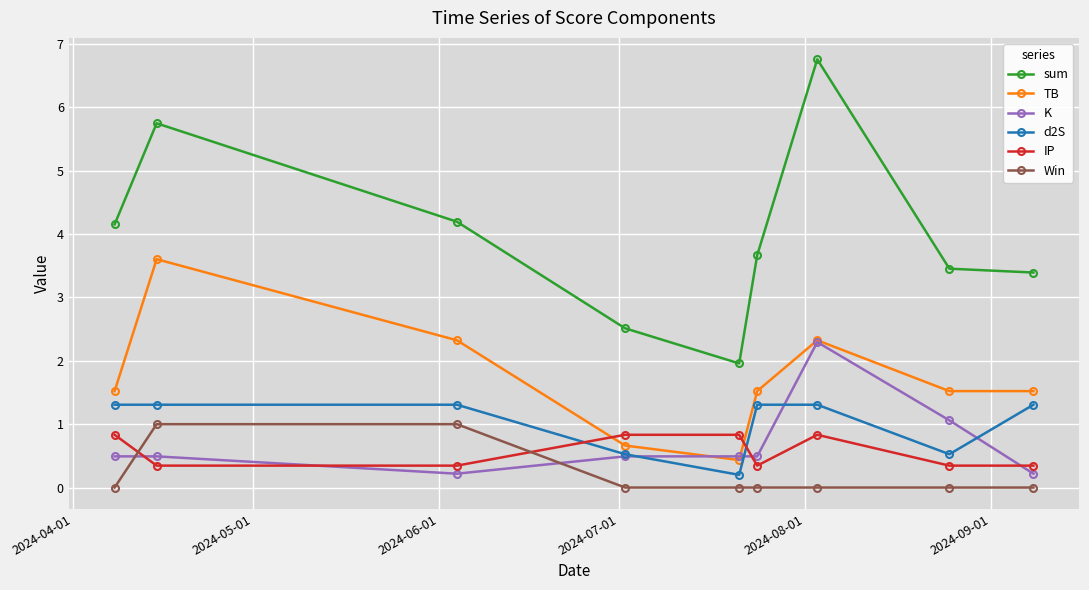

How many times do IP and d2S cross each other?

2